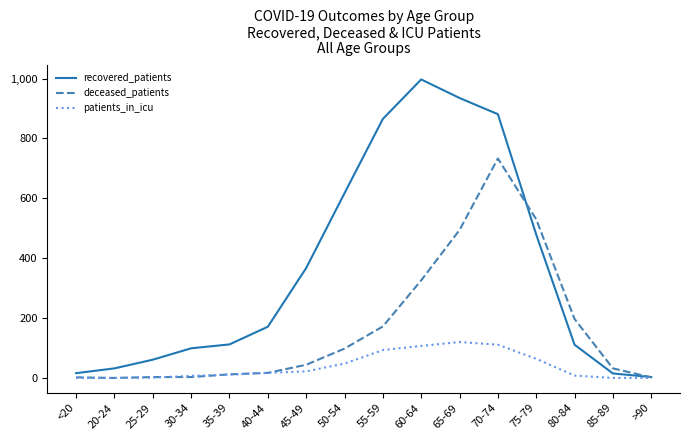

What is the maximum value for patients_in_icu?

120